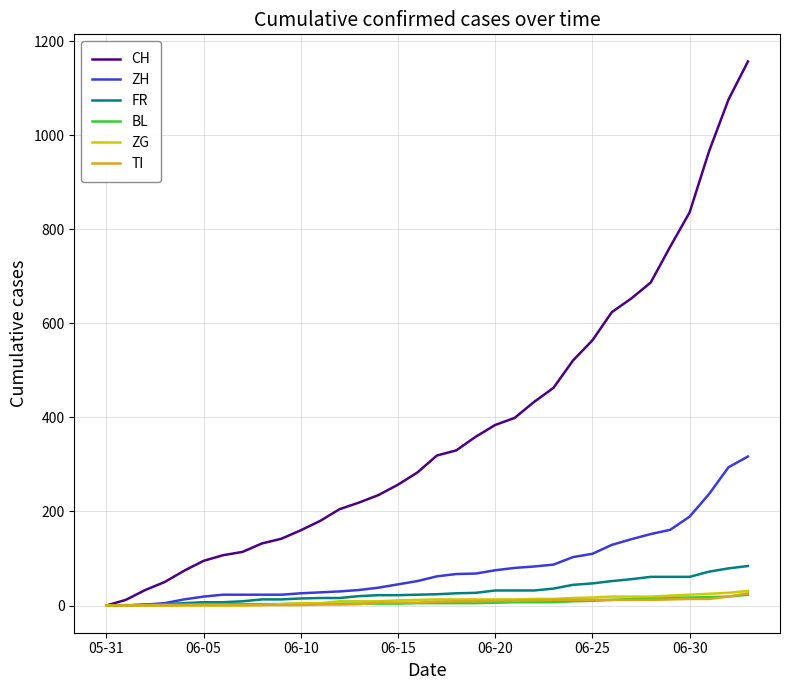

Which series has the largest total across all categories?

CH